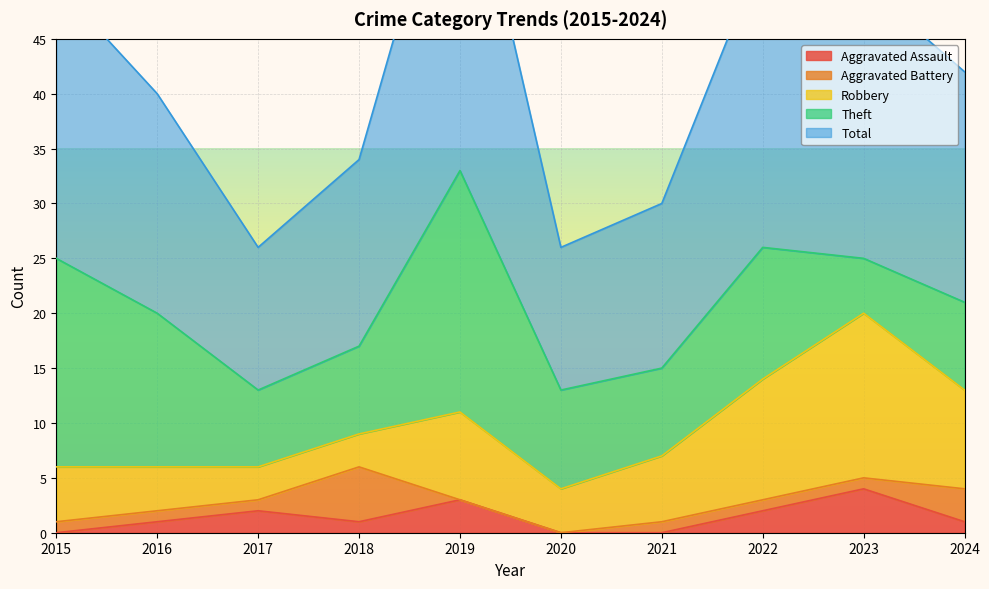

Reading right to left, extract all data points from this chart.

Aggravated Assault: 2024=1	2023=4	2022=2	2021=0	2020=0	2019=3	2018=1	2017=2	2016=1	2015=0
Aggravated Battery: 2024=3	2023=1	2022=1	2021=1	2020=0	2019=0	2018=5	2017=1	2016=1	2015=1
Robbery: 2024=9	2023=15	2022=11	2021=6	2020=4	2019=8	2018=3	2017=3	2016=4	2015=5
Theft: 2024=8	2023=5	2022=12	2021=8	2020=9	2019=22	2018=8	2017=7	2016=14	2015=19
Total: 2024=21	2023=25	2022=27	2021=15	2020=13	2019=33	2018=17	2017=13	2016=20	2015=25